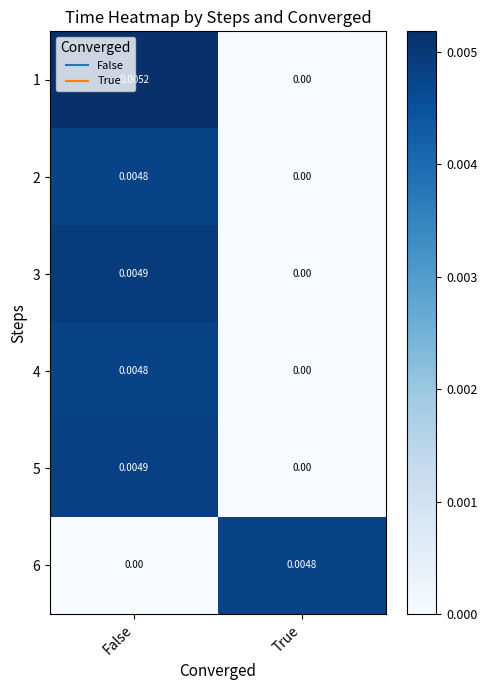

At which label is 6 closest to 0?

False